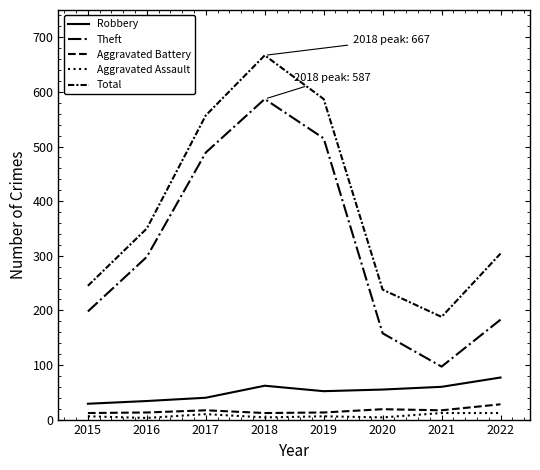

Between 2018 and 2021, which series saw the biggest shift?

Theft